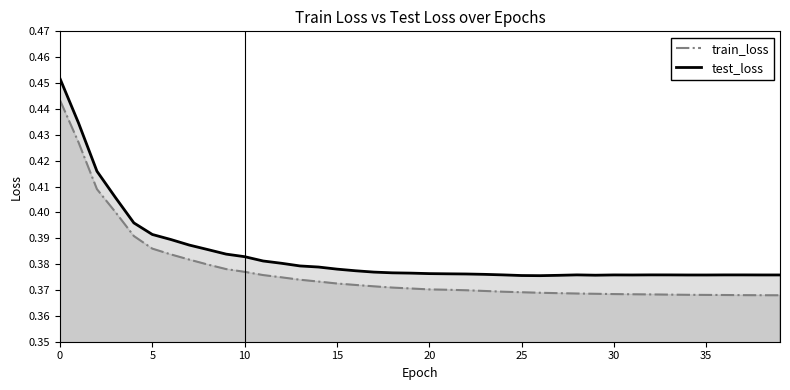

Does the chart display data point markers on the line(s)?

No